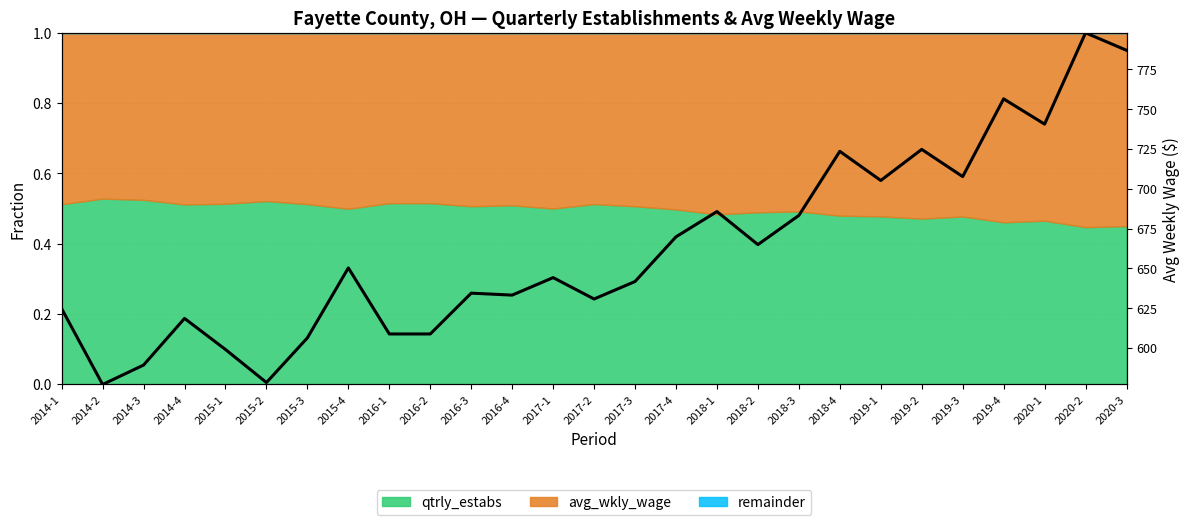

Is it true that the value at 2016-4 is 0.5?

False